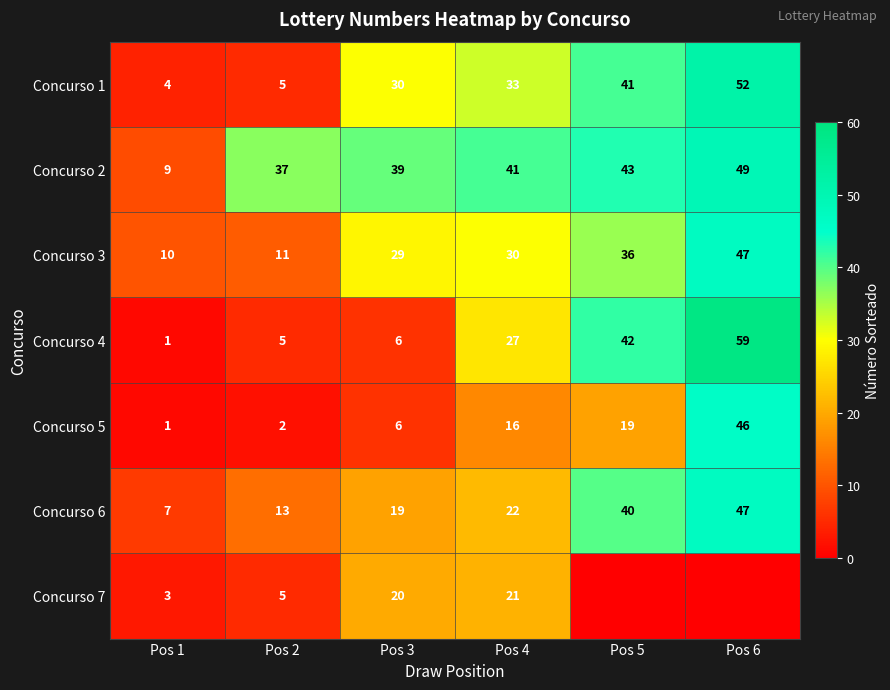

Rank the categories by Concurso 3 value from highest to lowest.

Pos 6, Pos 5, Pos 4, Pos 3, Pos 2, Pos 1